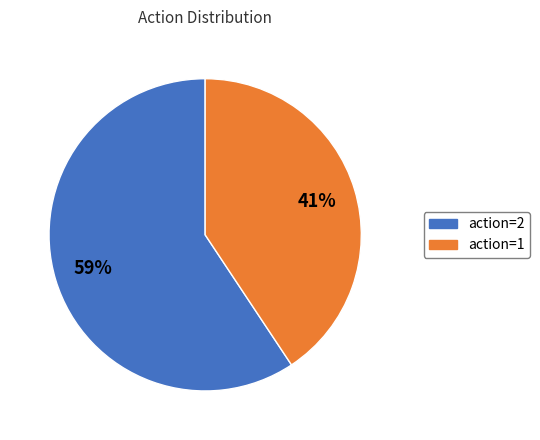

To the nearest percent, what percentage of the pie is action=2?

59%